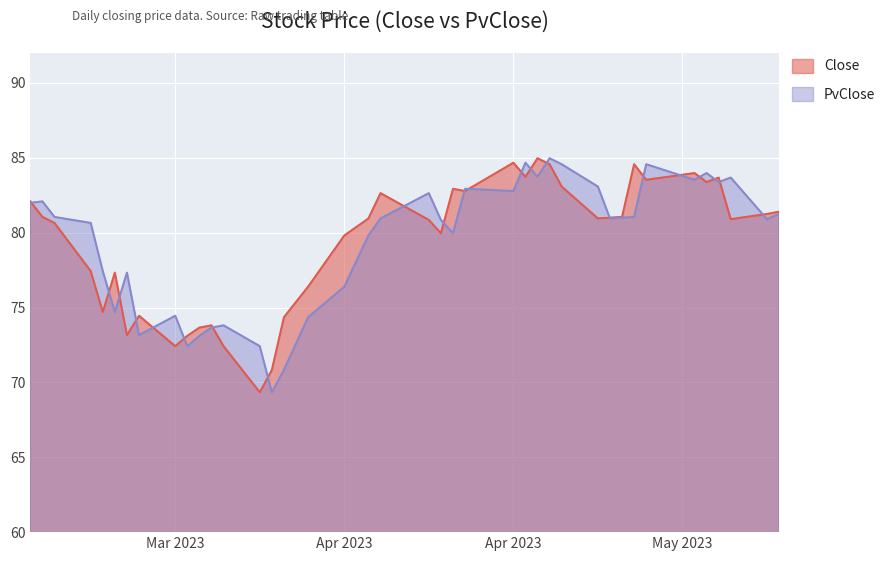

Where does the Close series first go above 80?

2023-03-08